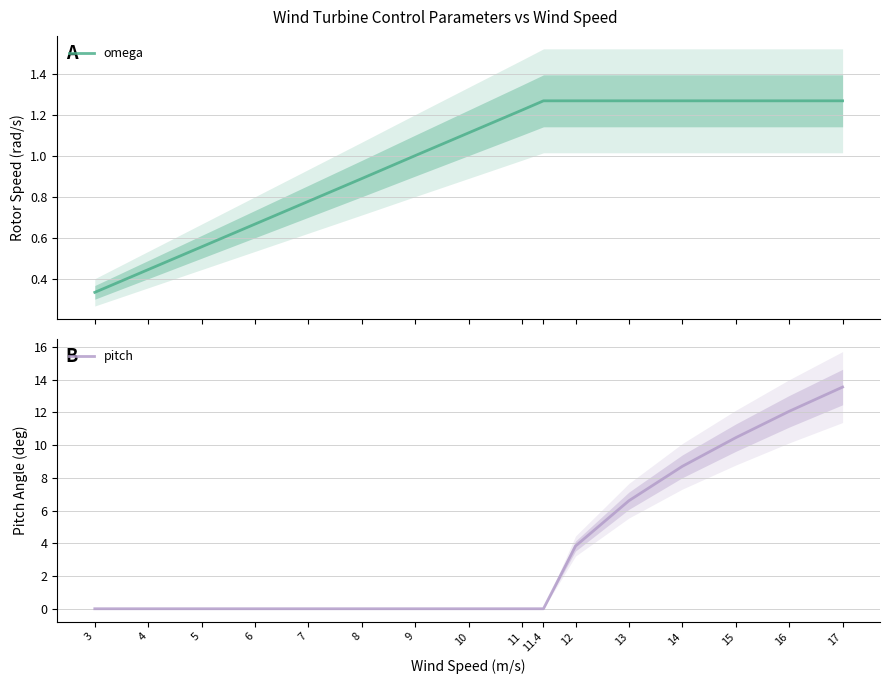

What is the difference between the maximum and second lowest values in the pitch series?

13.5